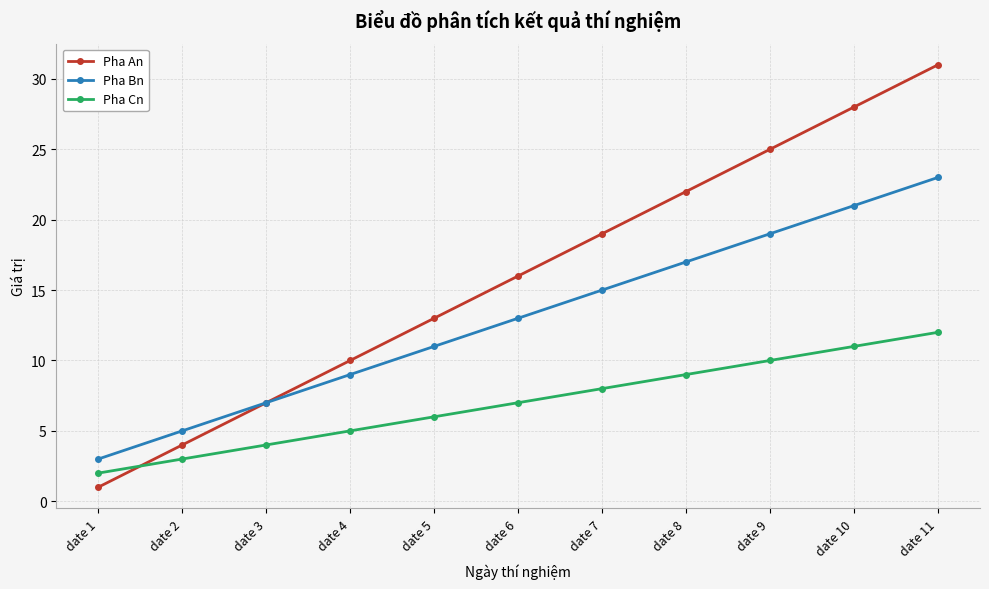

Which series has the widest spread of values?

Pha An